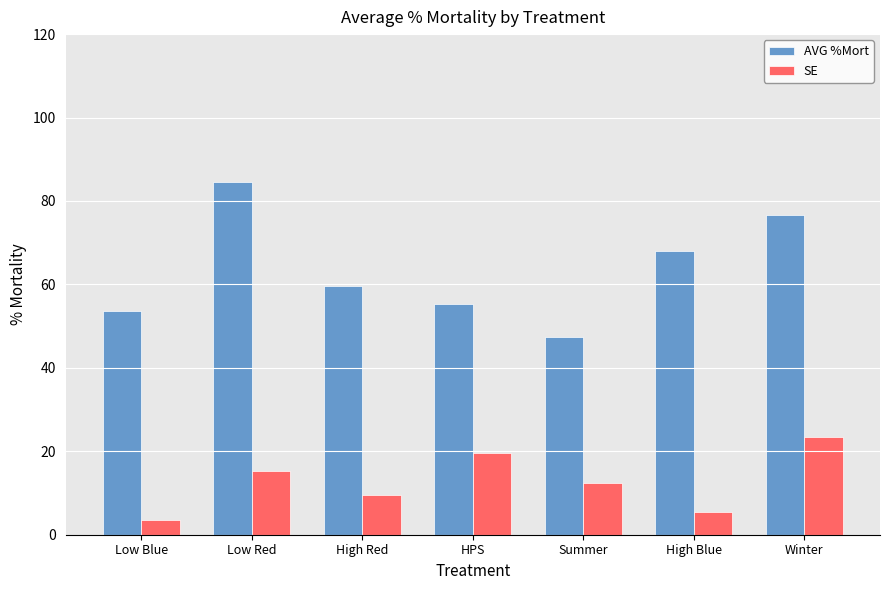

What is the average value of the SE series?

12.8